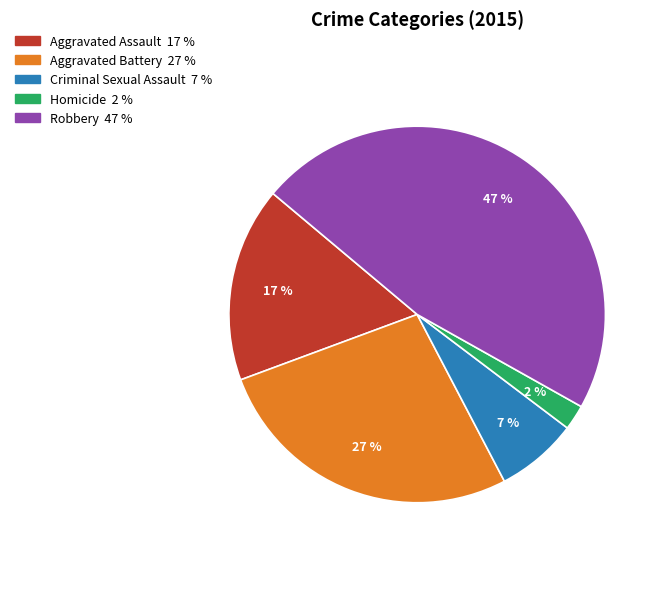

How many segments does this pie chart have?

5